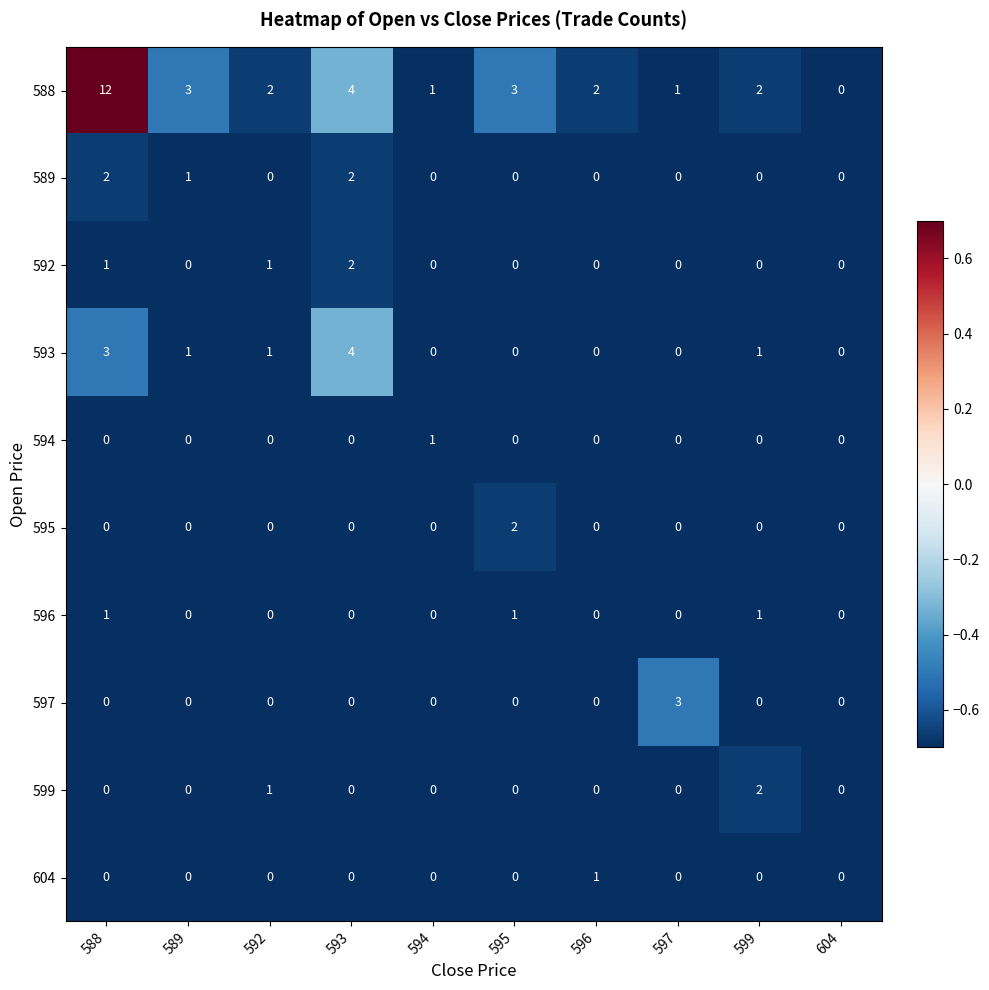

Which series has the largest total across all categories?

588